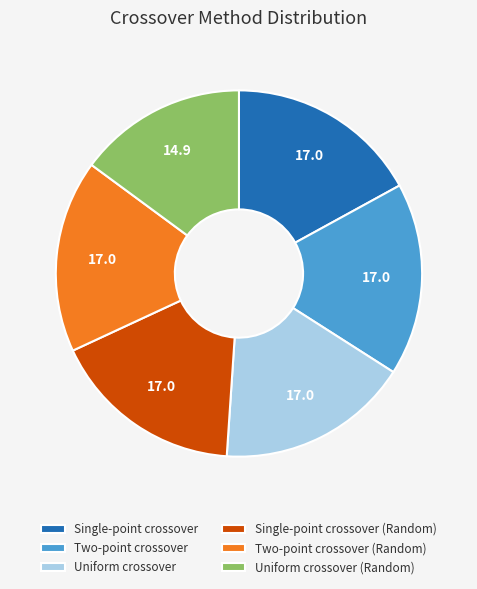

True or false: Uniform crossover accounts for 17% of the total.

True